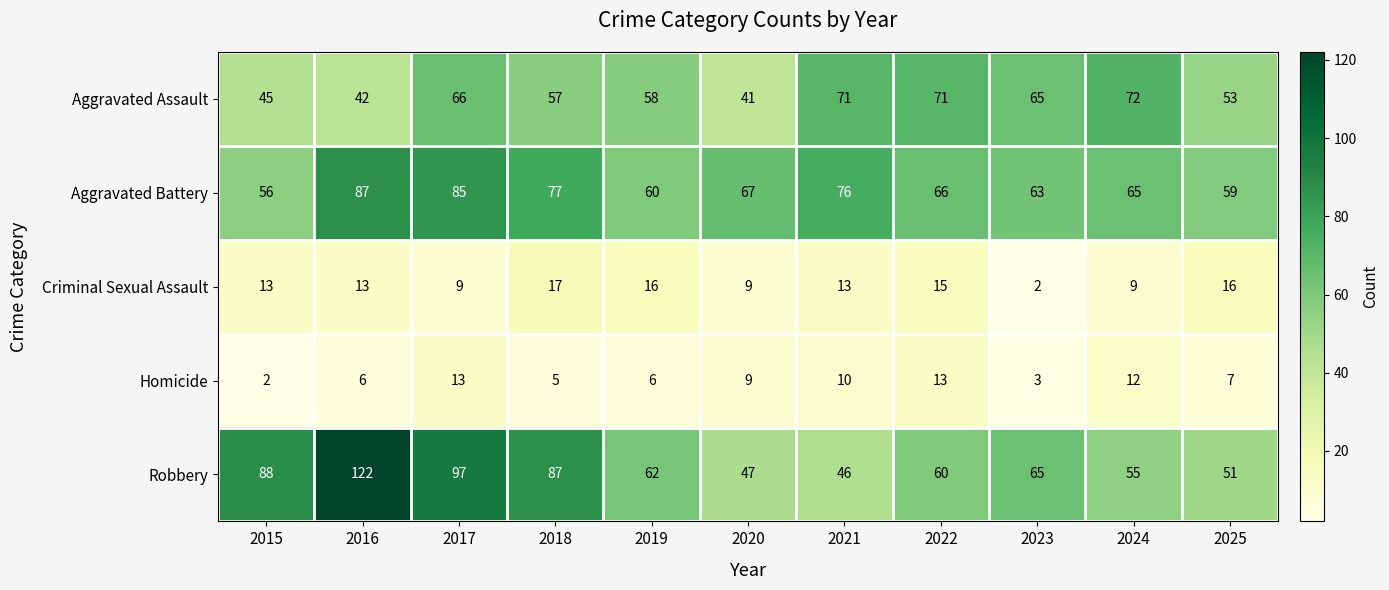

Between 2017 and 2023, which series saw the biggest shift?

Robbery